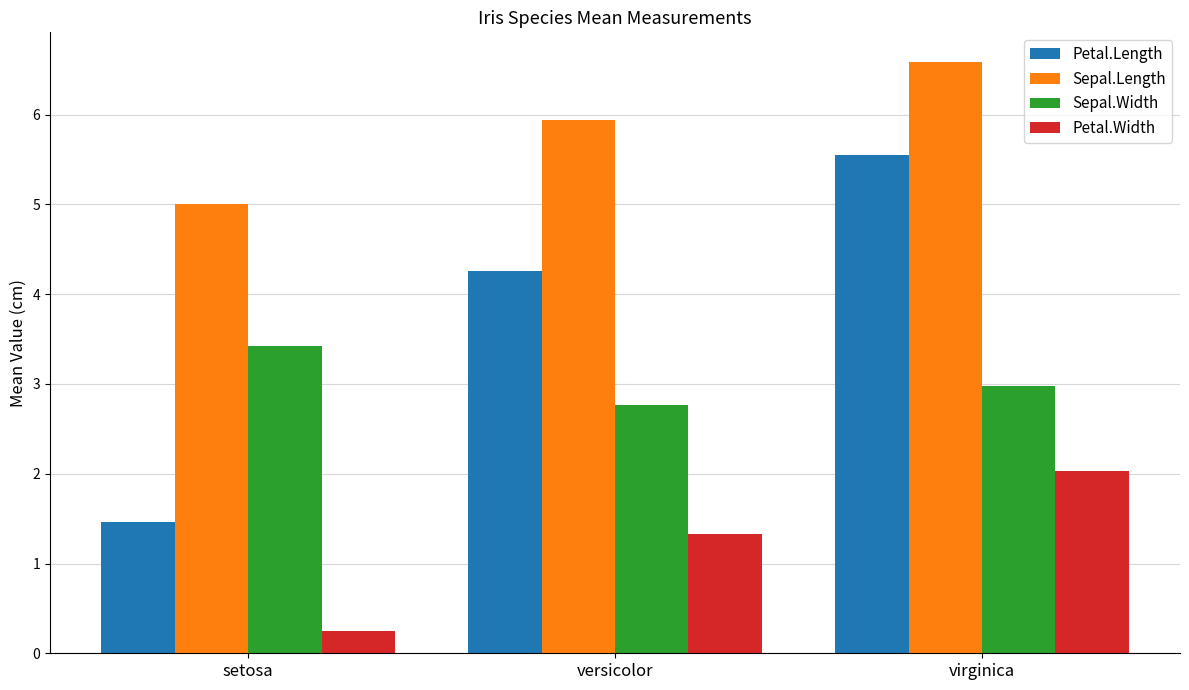

What value does the Sepal.Width series have at virginica?

3.0